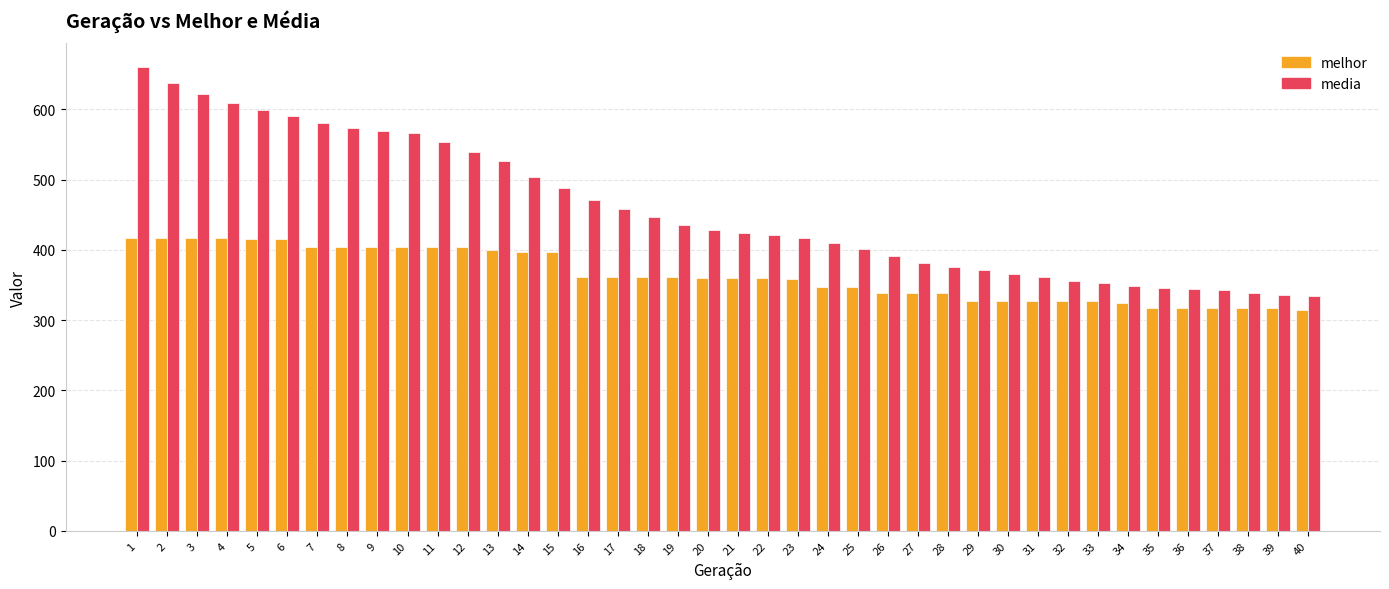

Is the value of media at 21 greater than the value of melhor at 36?

Yes